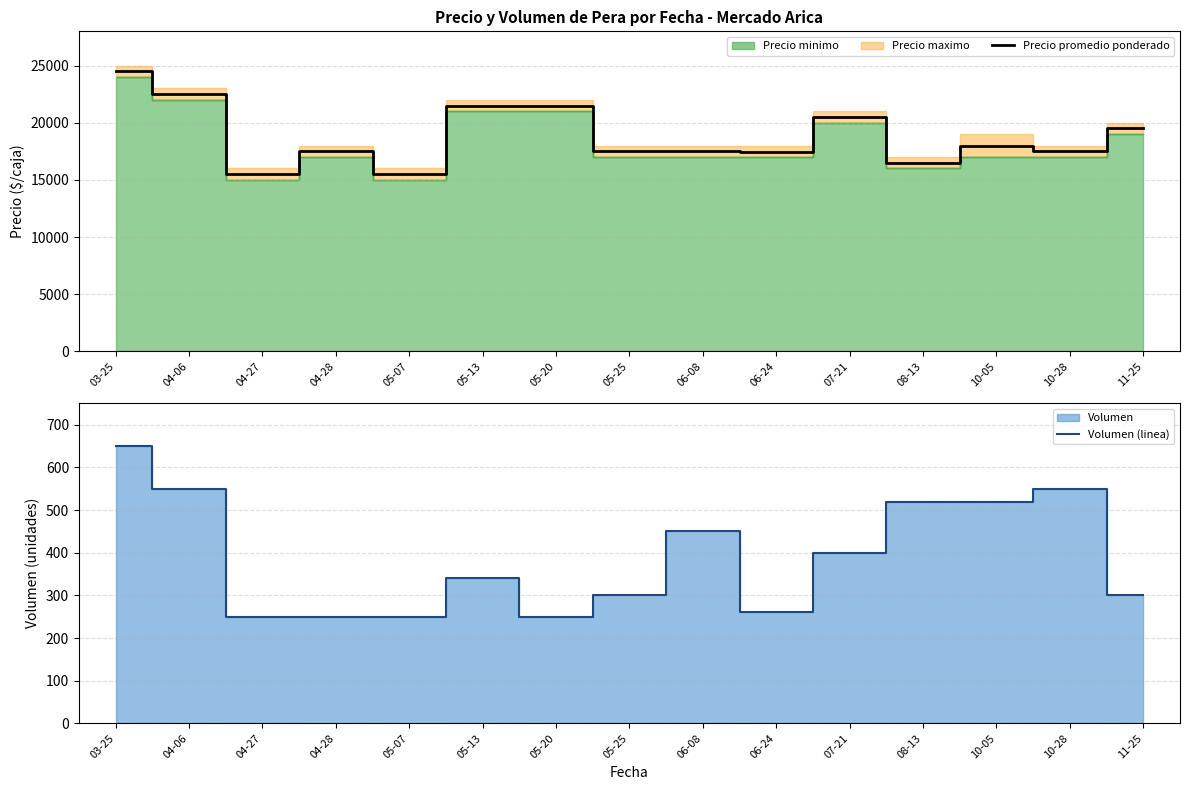

What is the approximate value of Volumen (linea) at 06-08, to the nearest 10?

450